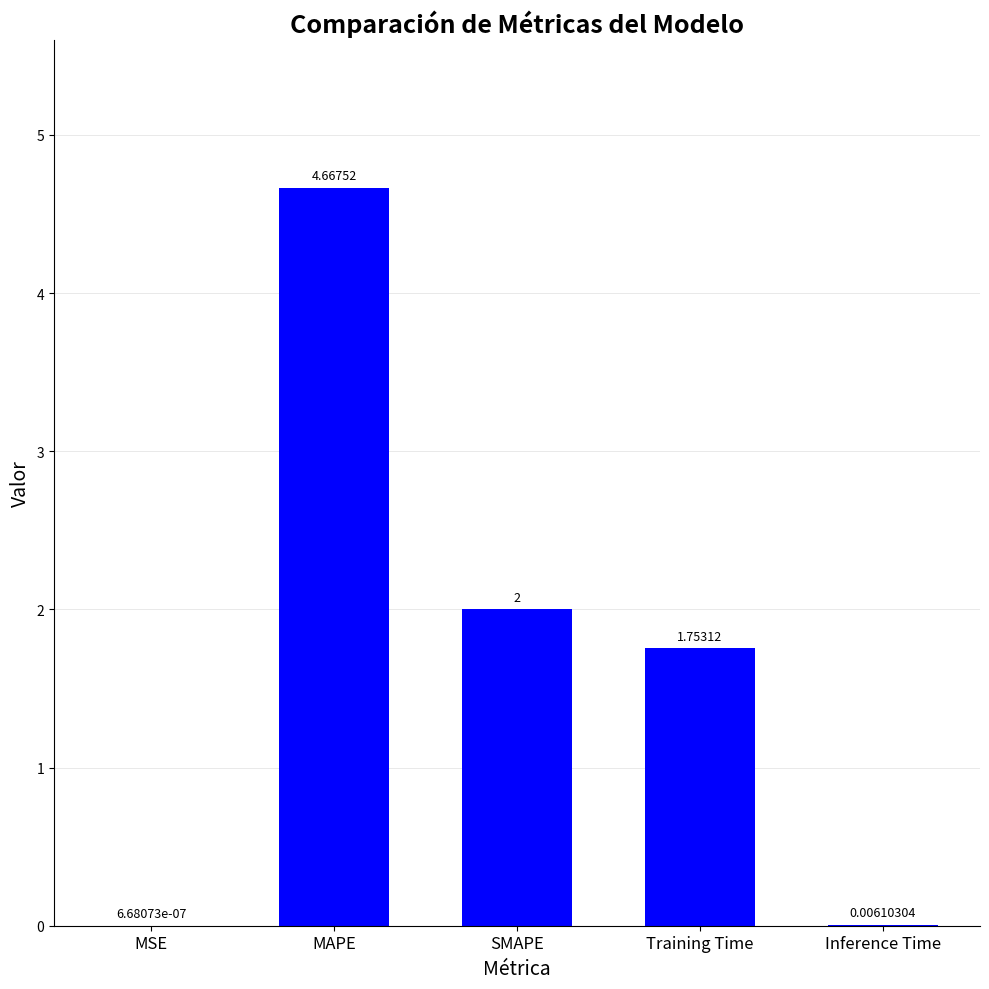

What is the sum of the values at Training Time and SMAPE?

3.8